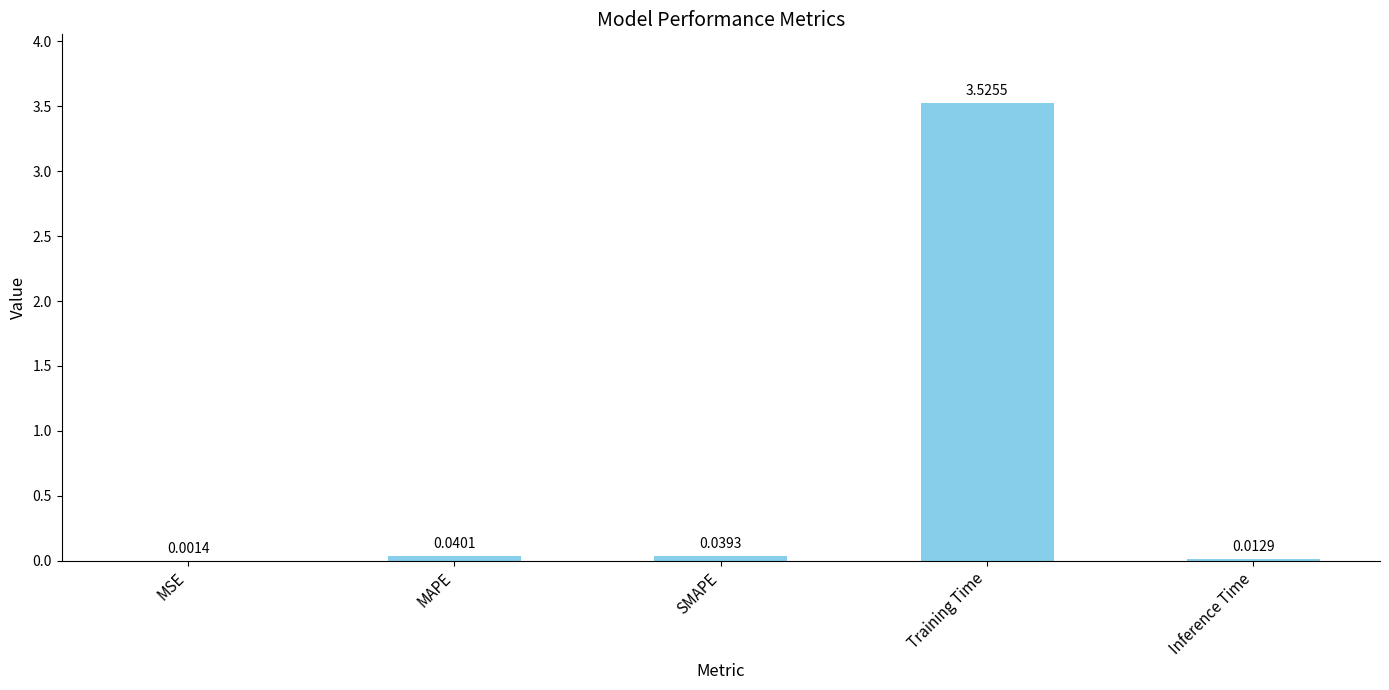

Which label corresponds to the largest value in the chart?

Training Time